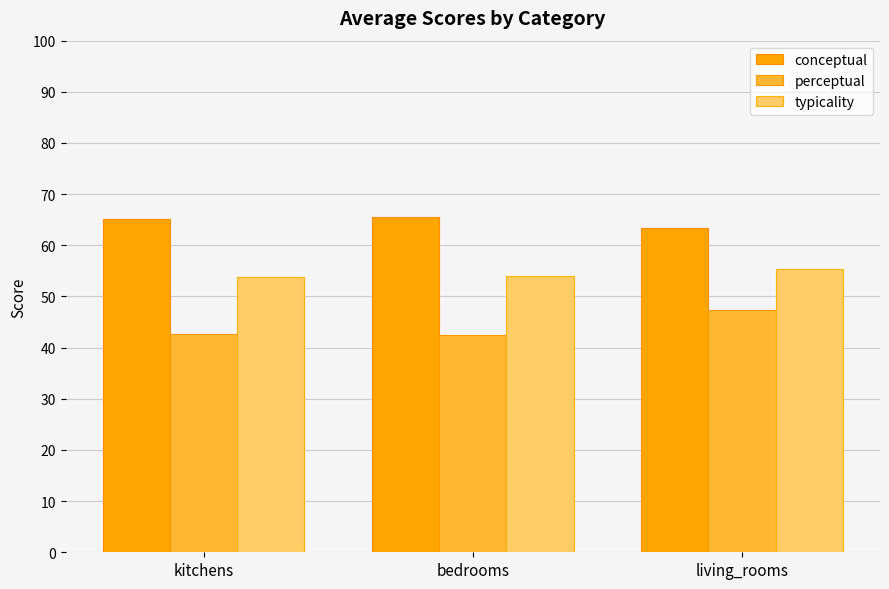

The value of perceptual at living_rooms is 18.3. True or false?

False